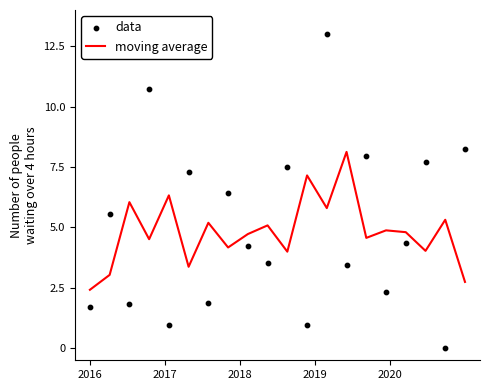

Which series contains the highest Y value?

data